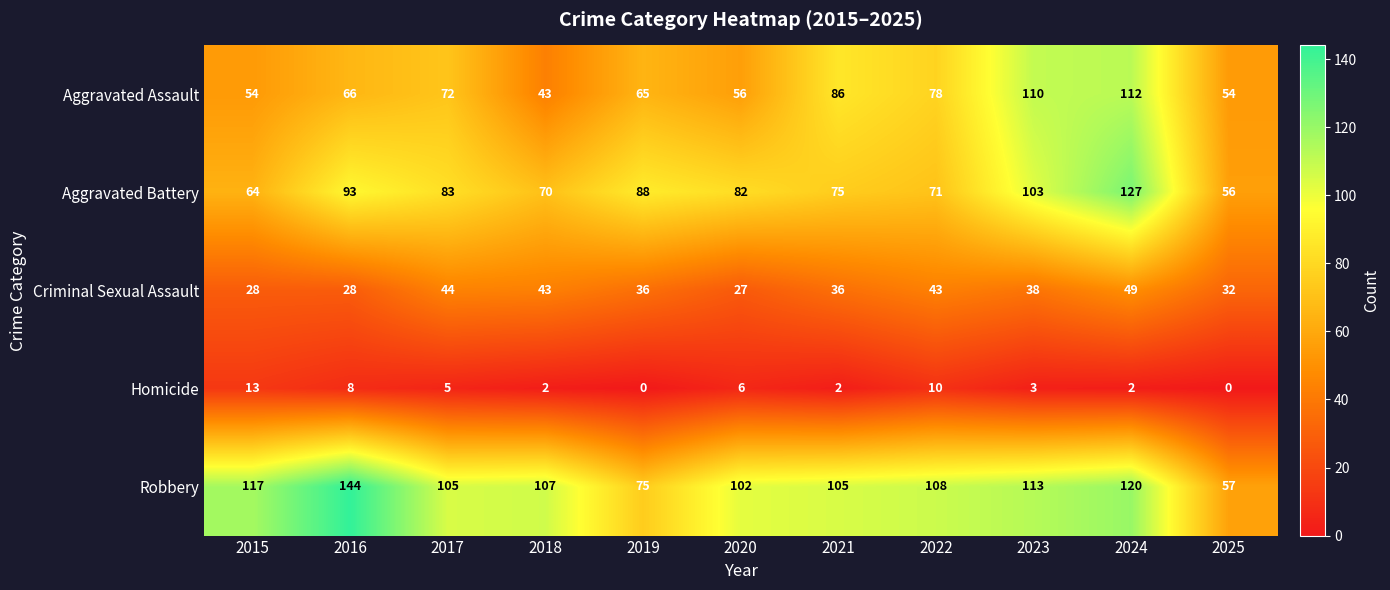

Which series has the largest range (max minus min)?

Robbery